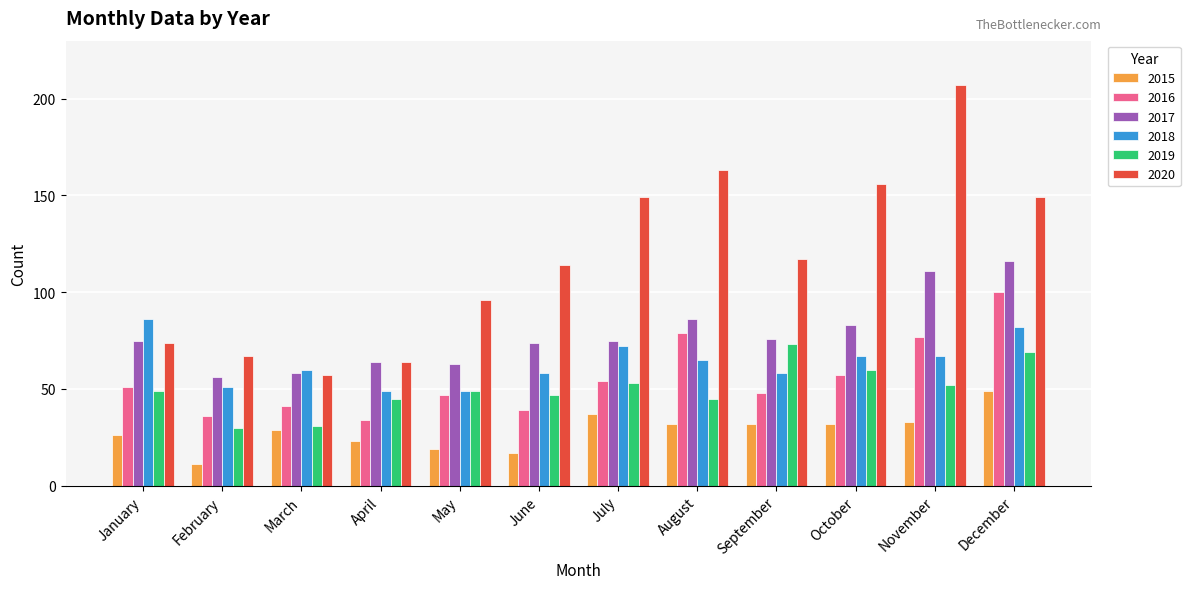

What is the lowest value of the 2017 series?

56